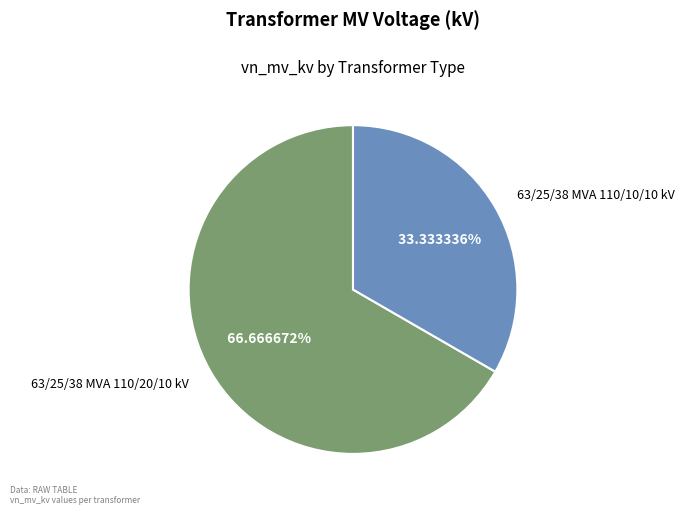

What is the ratio of the value at 63/25/38 MVA 110/10/10 kV to the value at 63/25/38 MVA 110/20/10 kV?

0.5